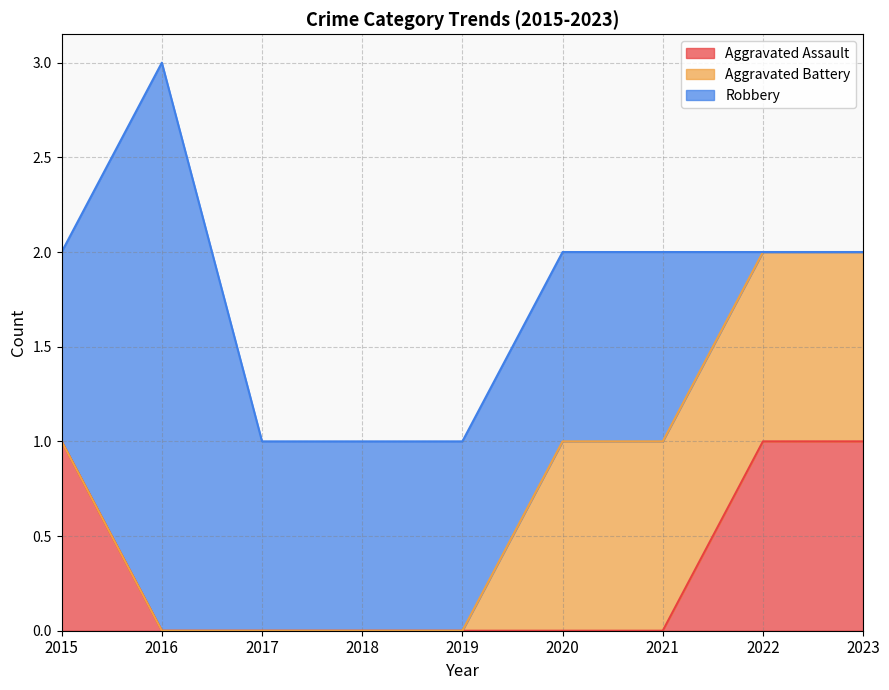

Which has a higher value, 2020 or 2022?

2022